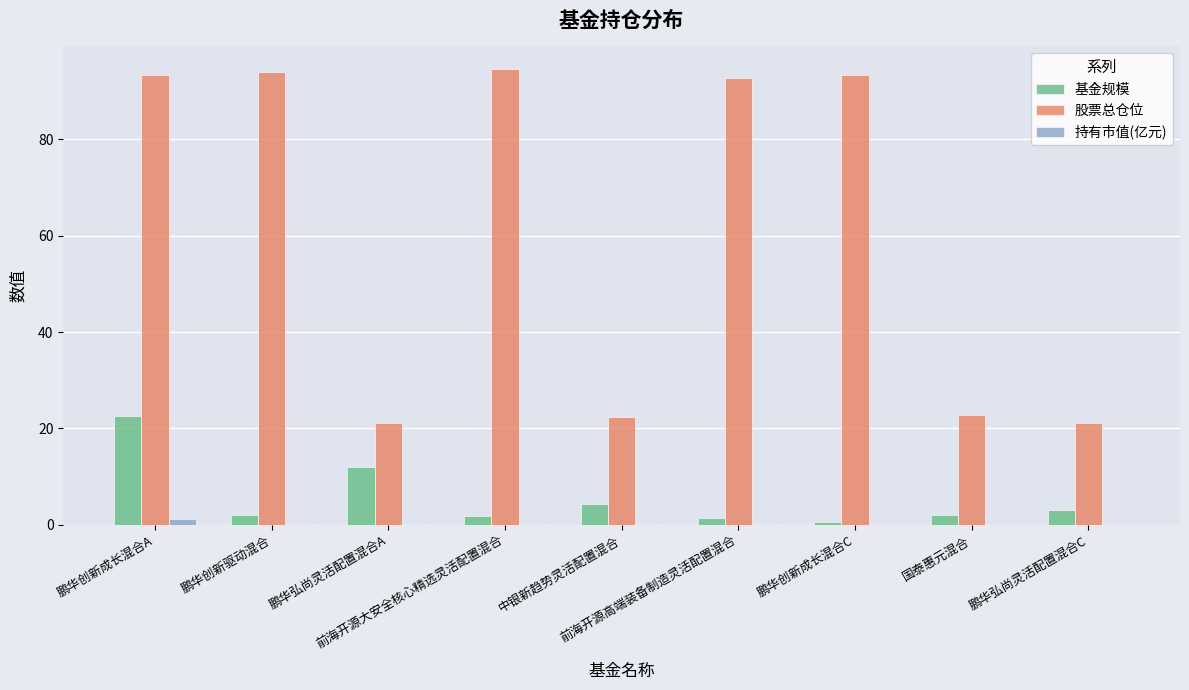

What is the sum of all 基金规模 values?

49.5